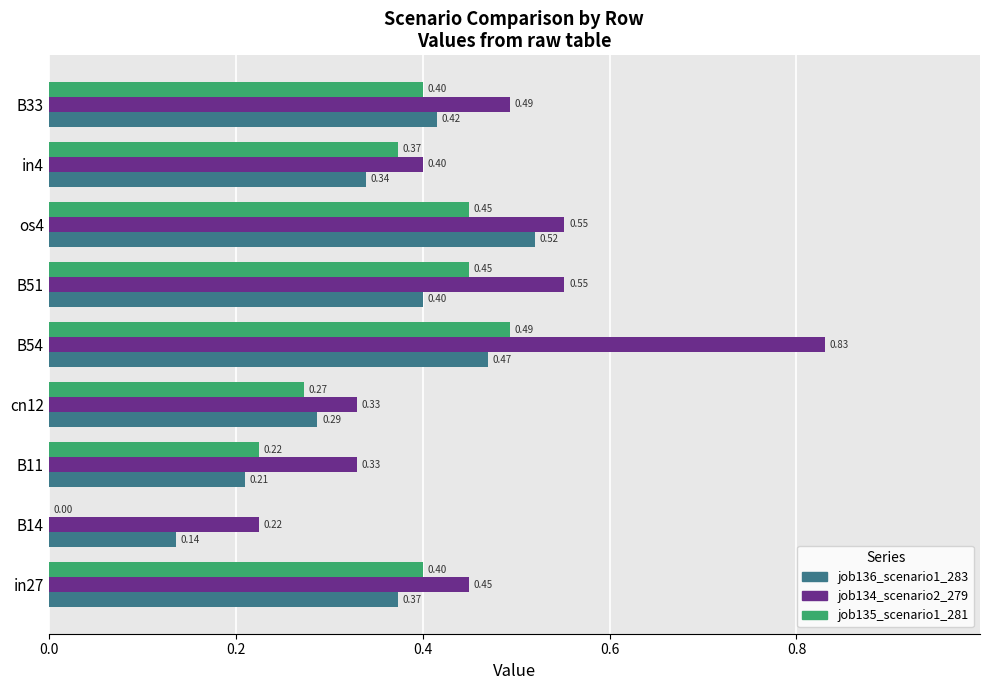

Between in27 and B51, which series saw the biggest shift?

job134_scenario2_279